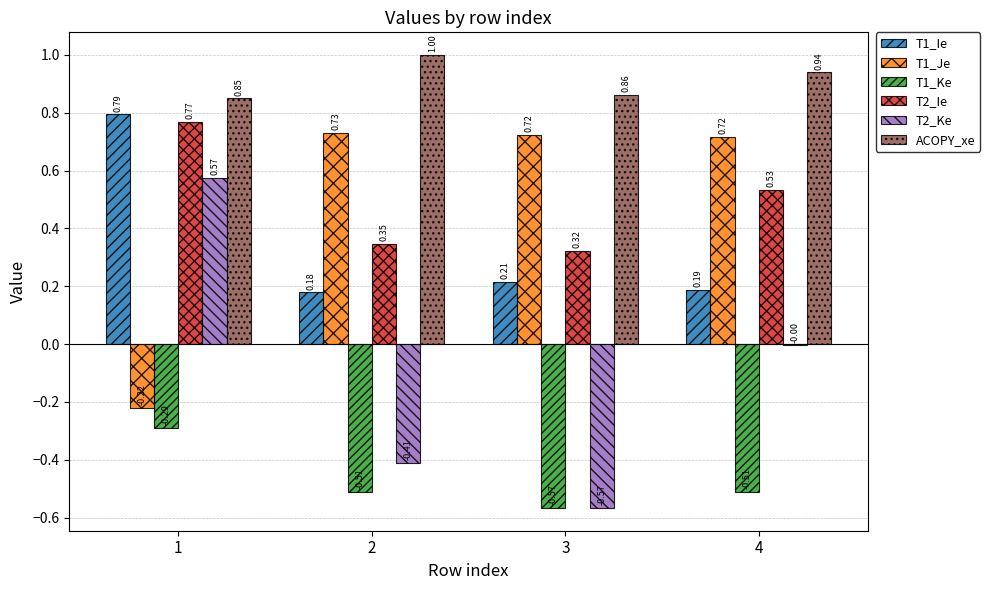

Between 3 and 4, which series saw the biggest shift?

T2_Ke